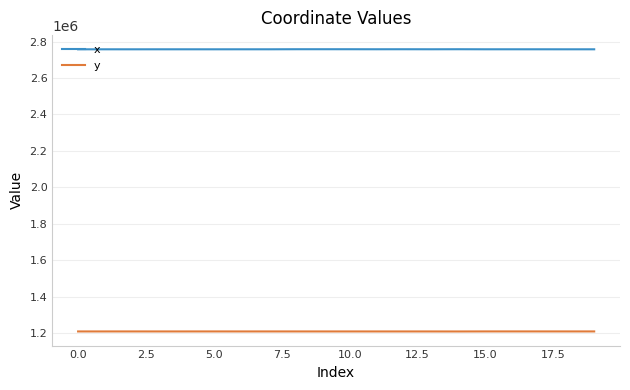

How many lines are shown in the chart?

2